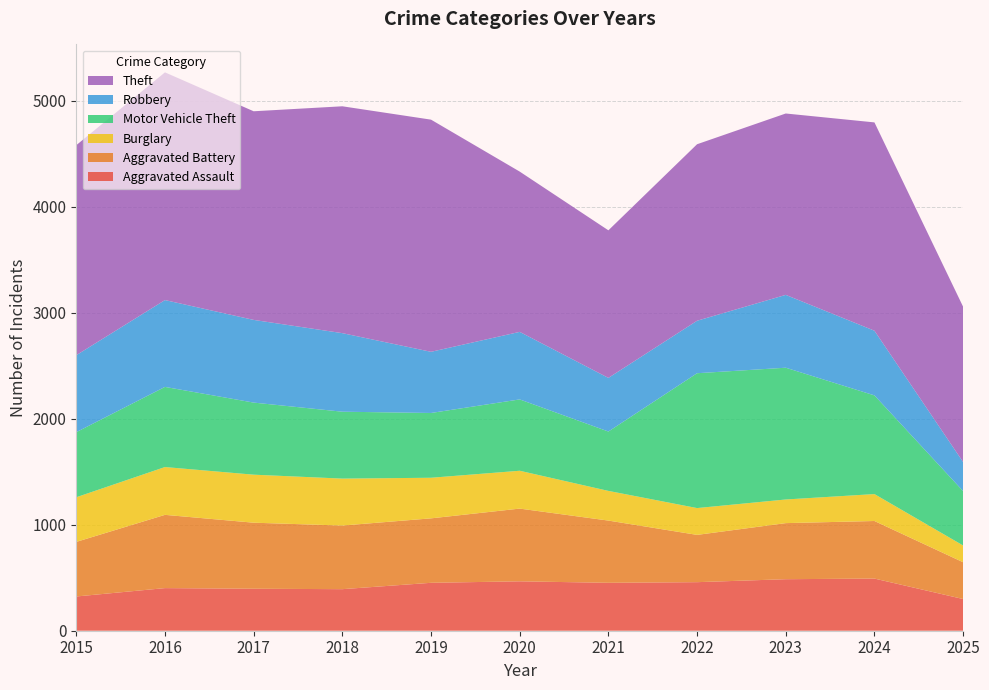

Reading left to right, extract all data points from this chart.

Aggravated Assault: 2015=323	2016=402	2017=396	2018=392	2019=452	2020=466	2021=452	2022=458	2023=486	2024=492	2025=299
Aggravated Battery: 2015=515	2016=691	2017=623	2018=600	2019=608	2020=686	2021=587	2022=446	2023=529	2024=543	2025=347
Burglary: 2015=421	2016=451	2017=453	2018=443	2019=383	2020=357	2021=280	2022=253	2023=223	2024=254	2025=158
Motor Vehicle Theft: 2015=614	2016=756	2017=680	2018=631	2019=611	2020=673	2021=560	2022=1272	2023=1243	2024=931	2025=513
Robbery: 2015=726	2016=819	2017=780	2018=741	2019=577	2020=637	2021=506	2022=495	2023=687	2024=610	2025=274
Theft: 2015=1981	2016=2148	2017=1968	2018=2140	2019=2190	2020=1512	2021=1392	2022=1665	2023=1711	2024=1965	2025=1465